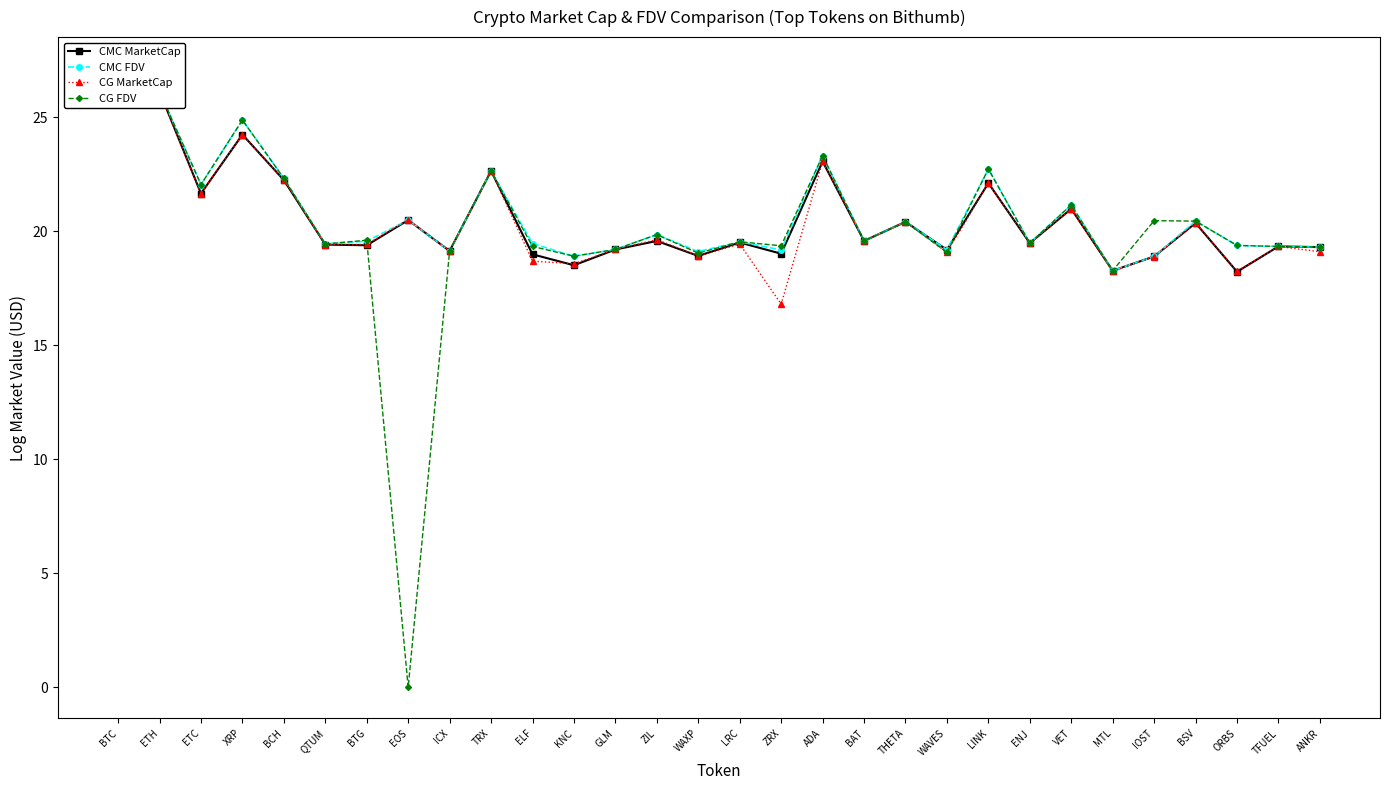

The CMC MarketCap series shows 42.1 at BTC. True or false?

False